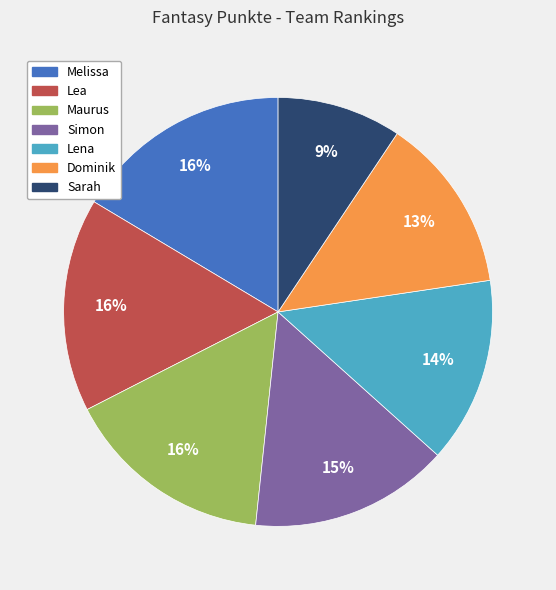

To the nearest percent, what is the combined percentage of Dominik and Maurus?

29%